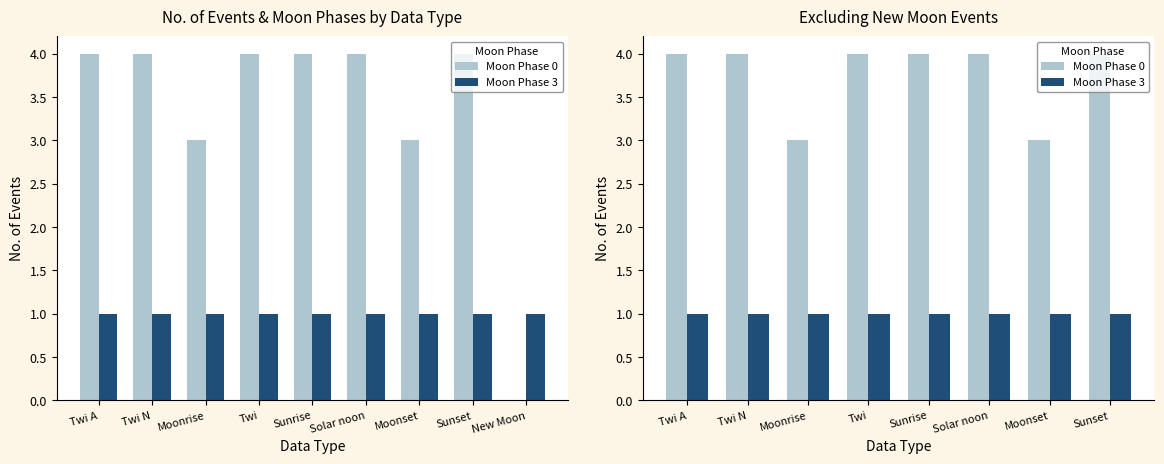

Rank the series at Sunset from lowest to highest value.

Moon Phase 3, Moon Phase 0